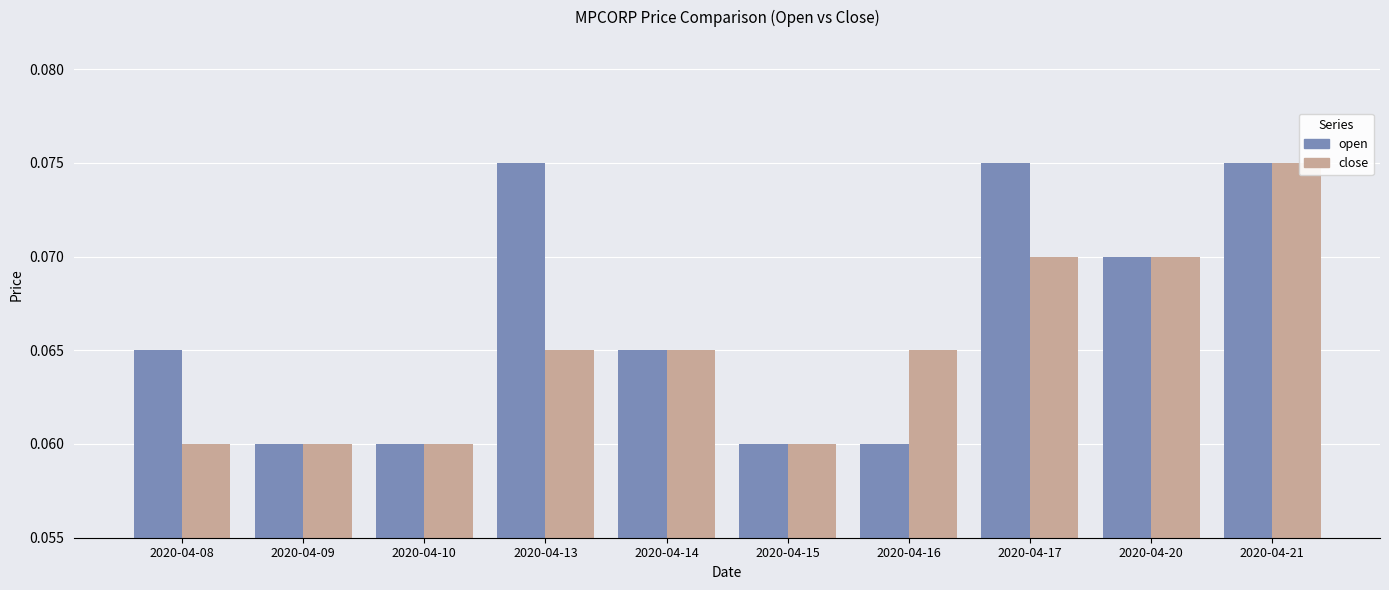

Which series changed the most between 2020-04-13 and 2020-04-21?

close